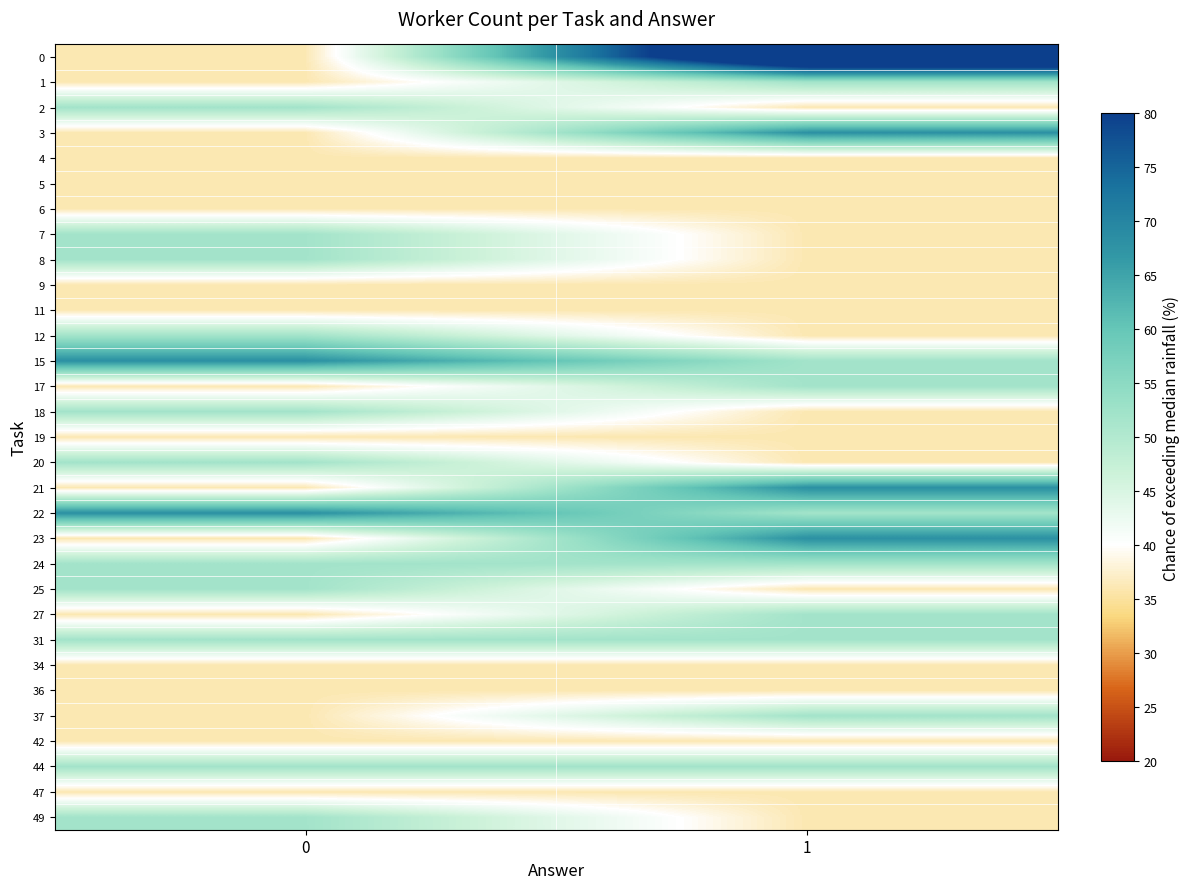

Reading left to right, what are all the values shown in this chart?

0: 0=36	1=100
1: 0=36	1=52
2: 0=52	1=36
3: 0=36	1=68
4: 0=36	1=36
5: 0=36	1=36
6: 0=36	1=36
7: 0=52	1=36
8: 0=52	1=36
9: 0=36	1=36
11: 0=36	1=36
12: 0=52	1=36
15: 0=68	1=52
17: 0=36	1=52
18: 0=52	1=36
19: 0=36	1=36
20: 0=52	1=36
21: 0=36	1=68
22: 0=68	1=52
23: 0=36	1=68
24: 0=52	1=52
25: 0=52	1=36
27: 0=36	1=52
31: 0=52	1=52
34: 0=36	1=36
36: 0=36	1=36
37: 0=36	1=52
42: 0=36	1=36
44: 0=52	1=52
47: 0=36	1=36
49: 0=52	1=36